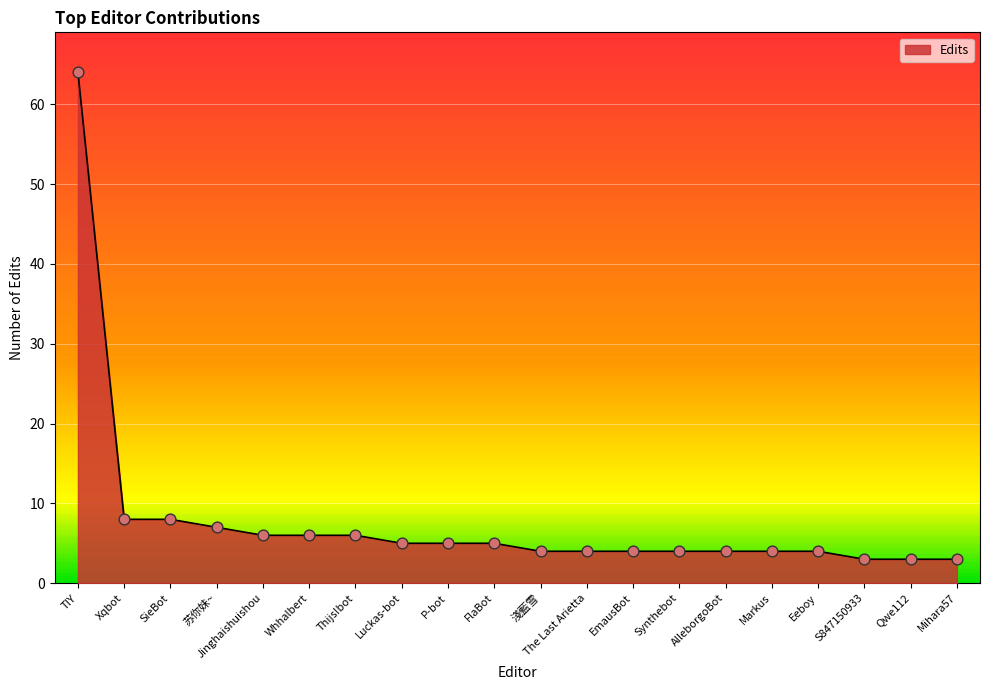

What is the change in value from TIY to SieBot?

-56